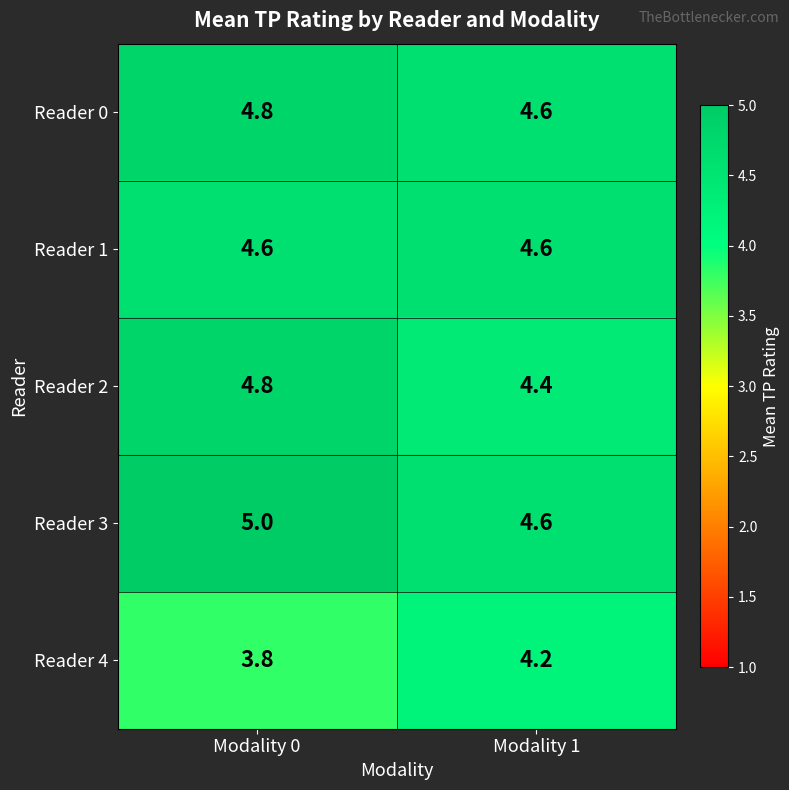

What is the maximum value for Reader 1?

4.6